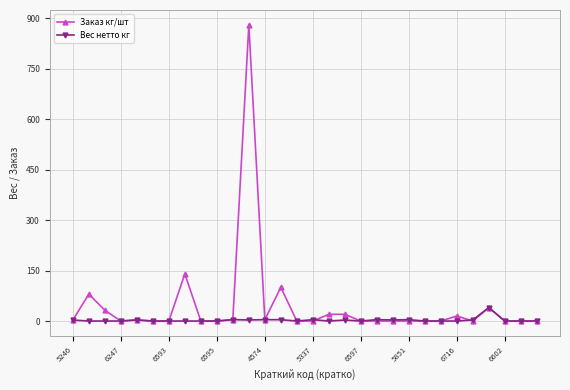

True or false: Заказ кг/шт has more than 2 points higher than both neighbors.

True